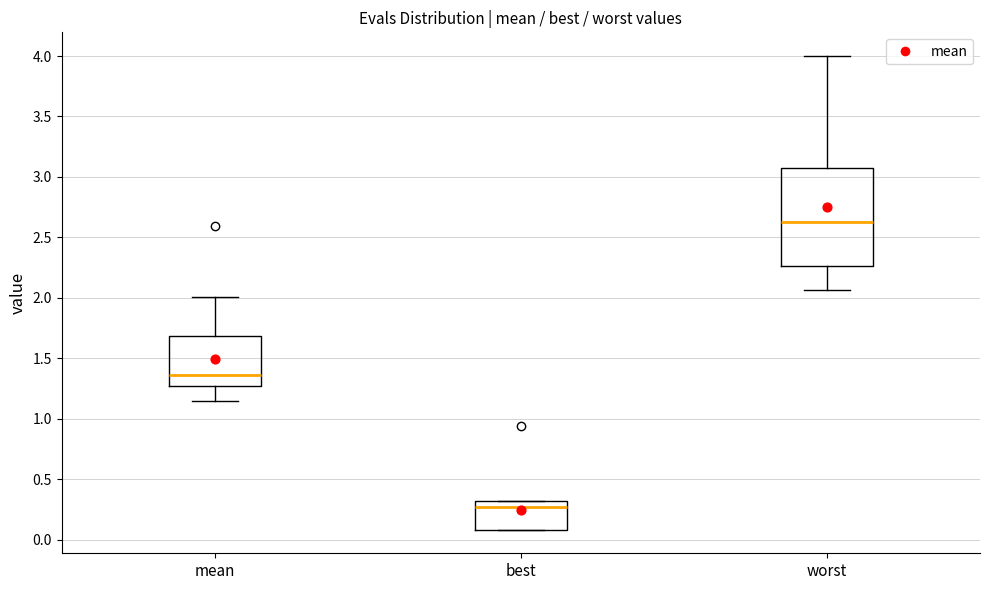

Reading left to right, read every box against the y-axis: the position of its median line, the range the box covers, and the ends of its whiskers. The values are not printed on the chart, so give them approximately, as read against the axis.

mean: median 1.35, box 1.25 to 1.70, whiskers 1.15 to 2.00
best: median 0.25, box 0.10 to 0.30, whiskers 0.10 to 0.30
worst: median 2.65, box 2.25 to 3.10, whiskers 2.05 to 4.00